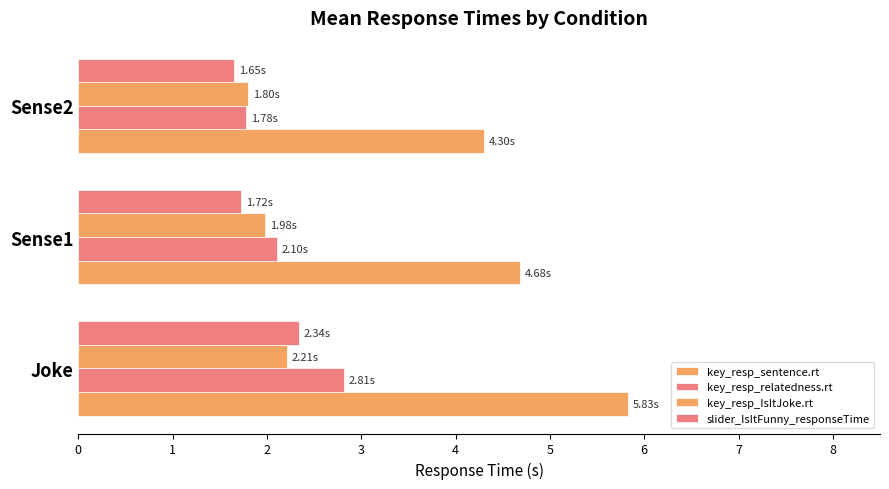

How many categories are shown in the chart?

3